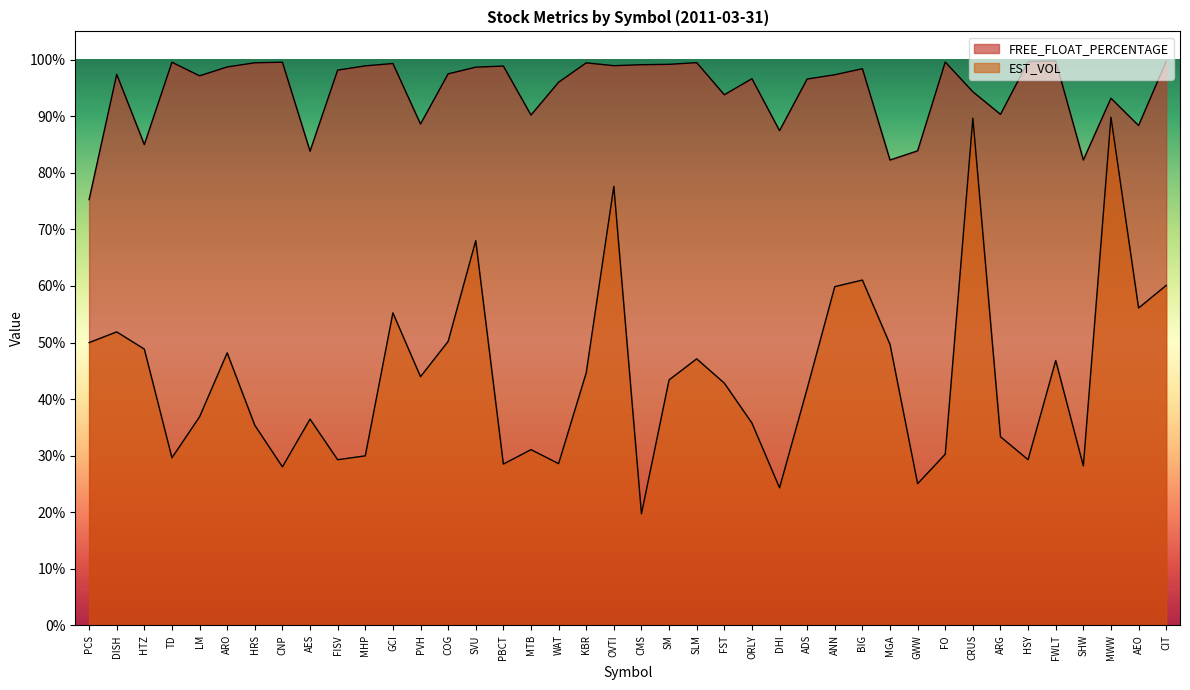

What are all the series names shown in the legend?

FREE_FLOAT_PERCENTAGE, EST_VOL